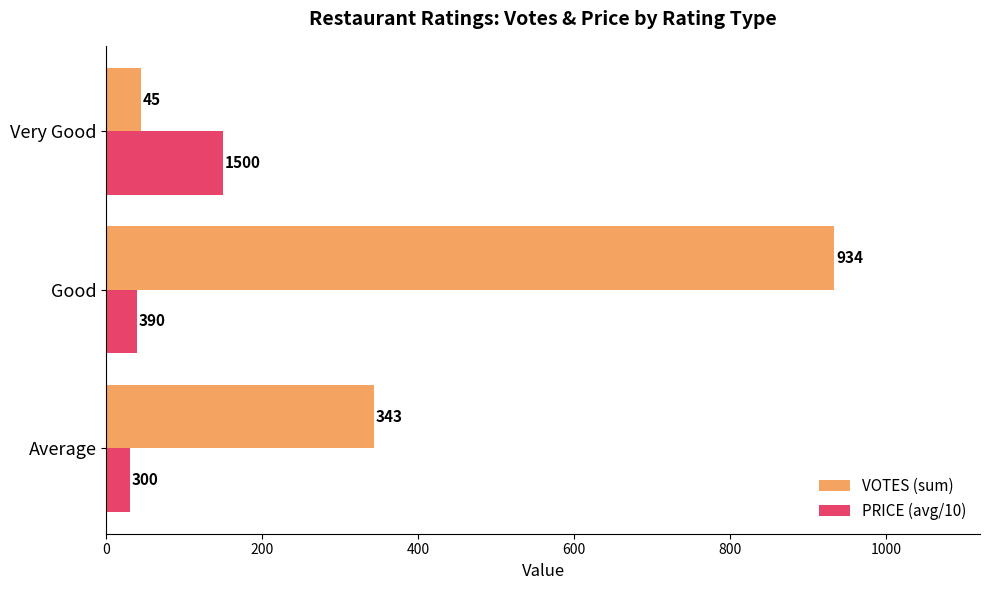

What is the minimum value shown in the chart?

30